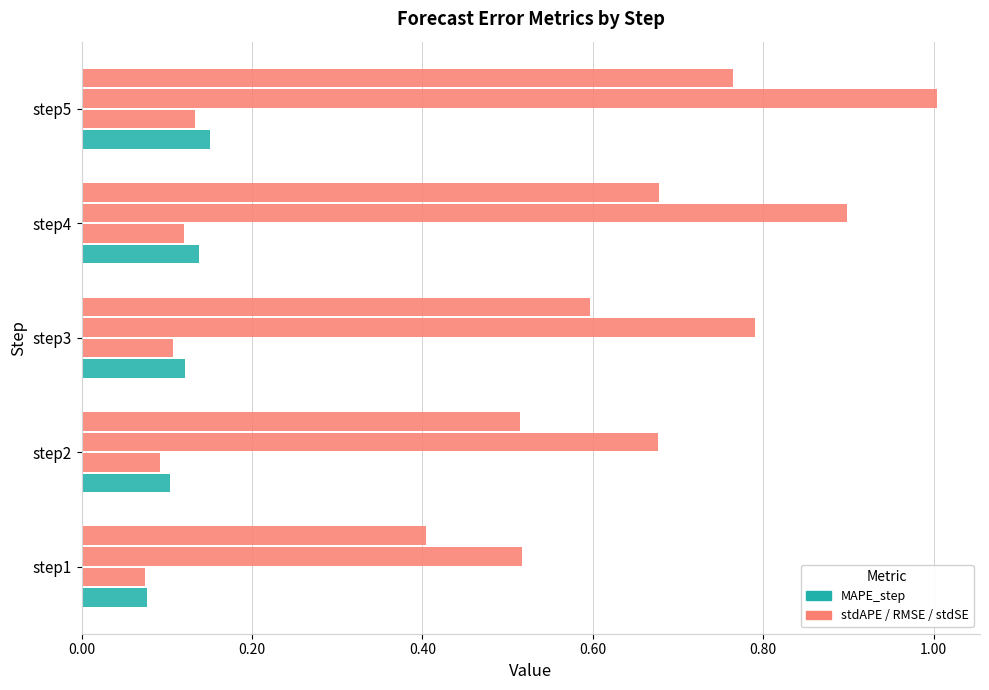

How many categories are shown in the chart?

5